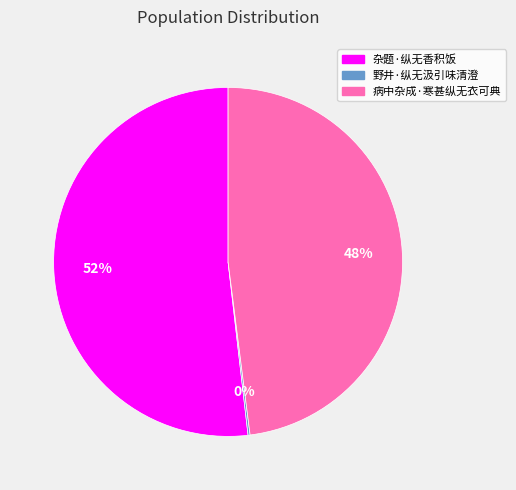

To the nearest percent, what is the average slice percentage?

33%